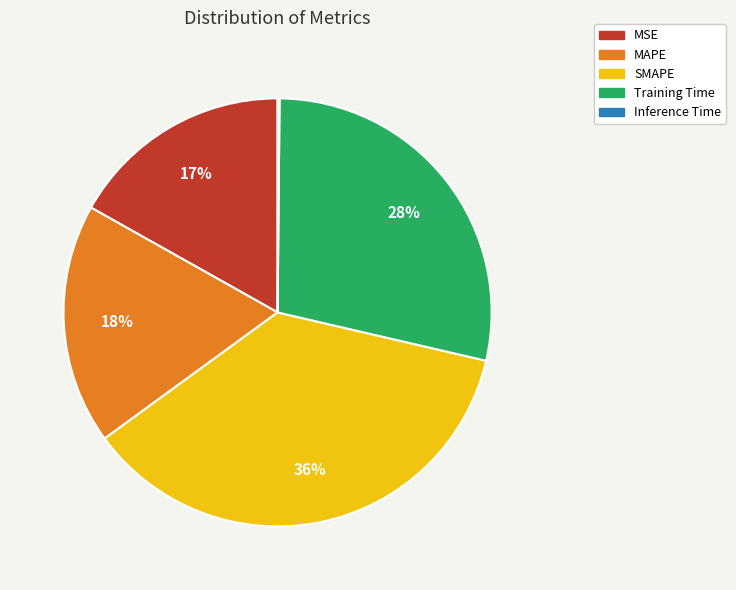

What percentage is the MSE slice, to the nearest percent?

17%